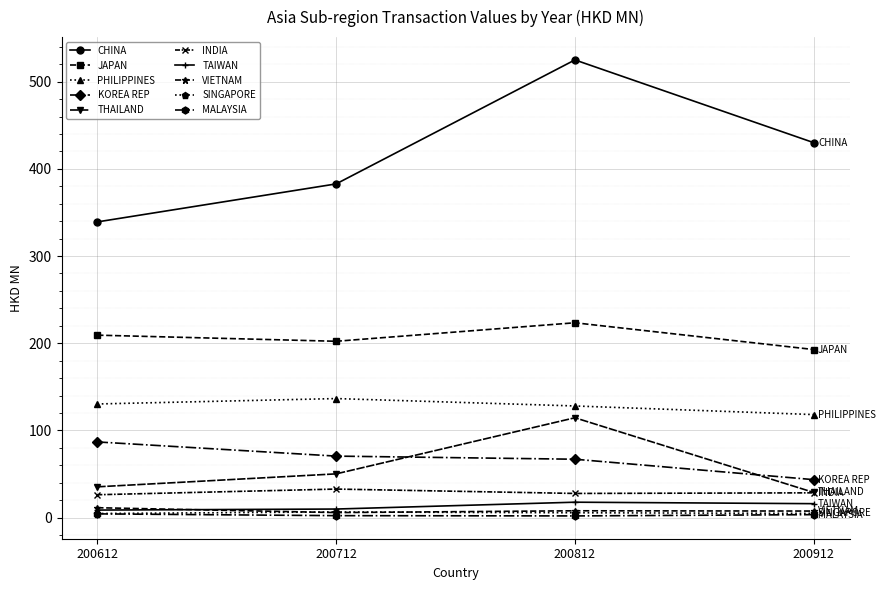

At which category is the sum across all series the highest?

200812